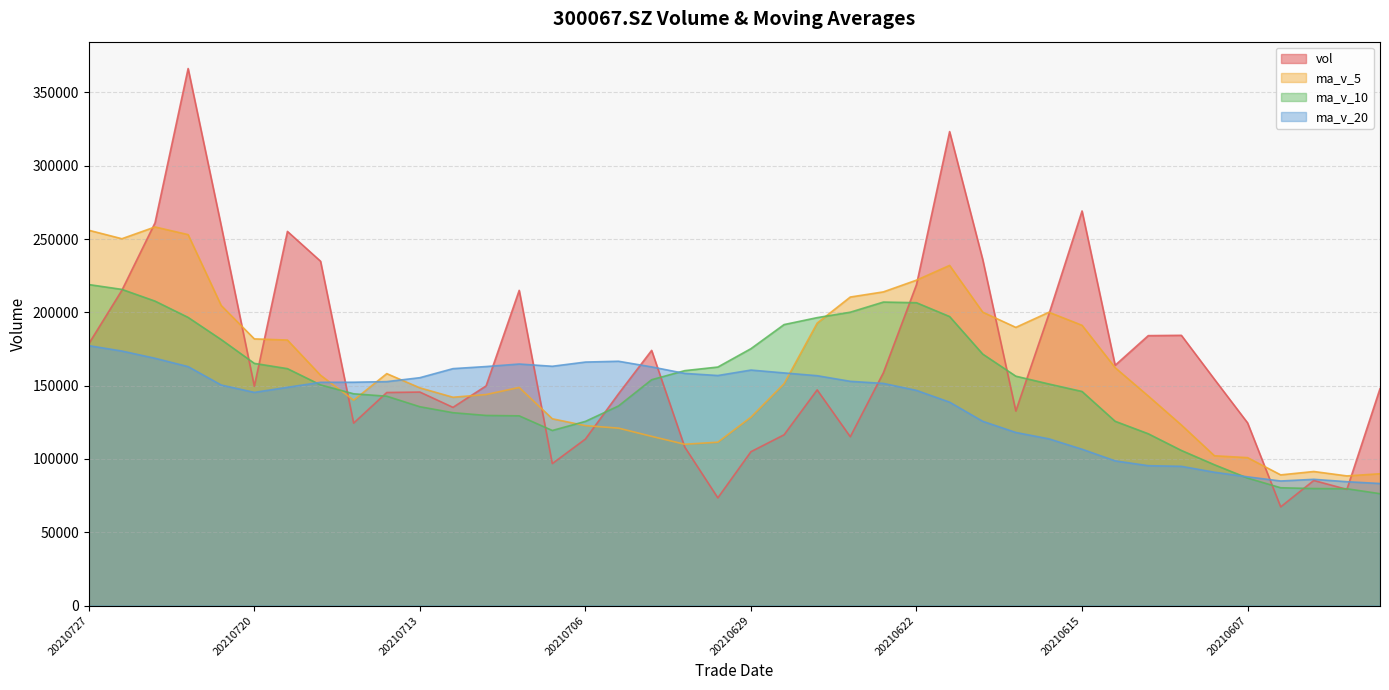

At which label does ma_v_20 reach its peak?

20210727